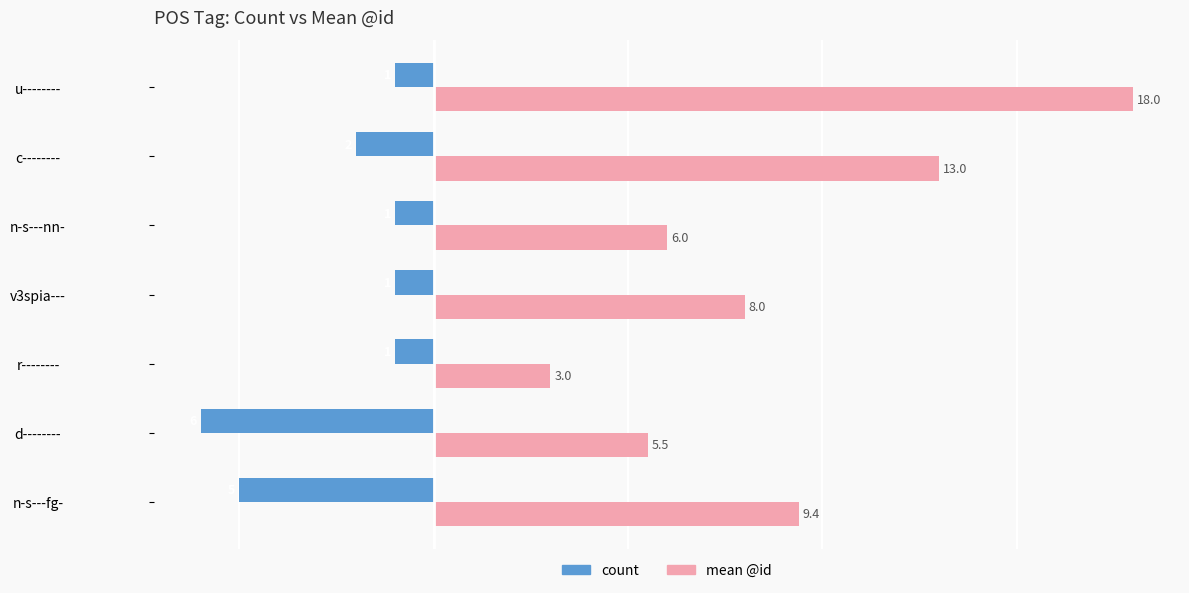

Which series has the largest total across all categories?

mean @id